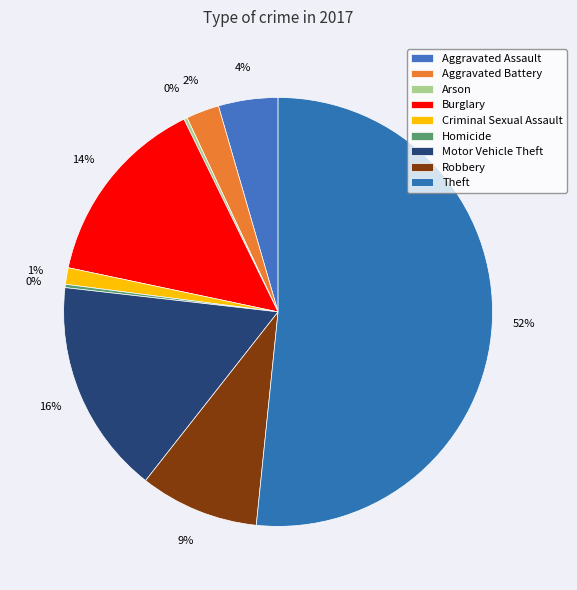

How much of the chart is everything except Aggravated Assault?

95.5%